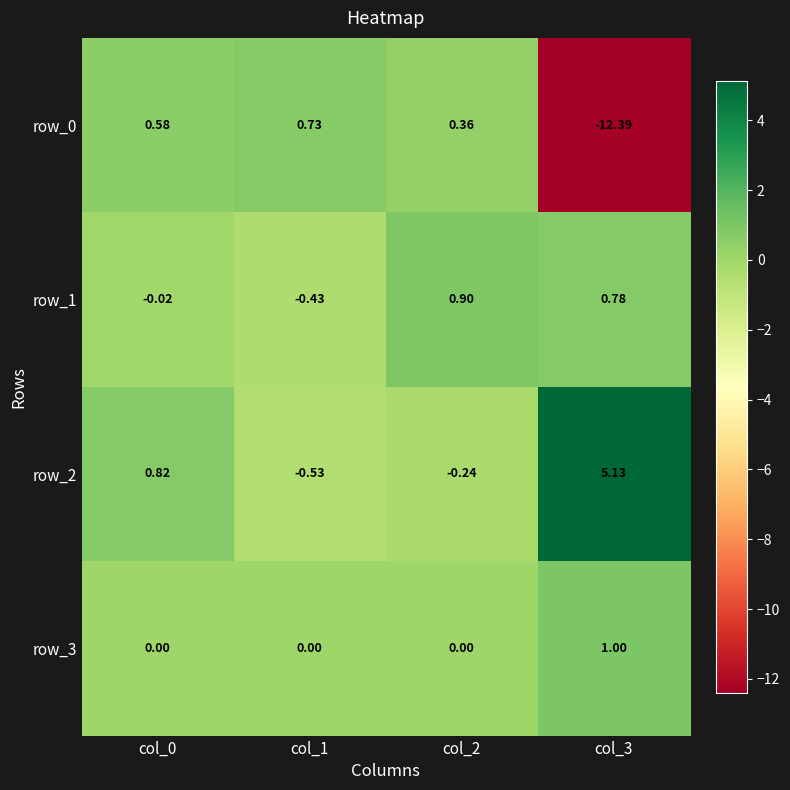

Is the value of row_0 at col_0 greater than the value of row_3 at col_3?

No